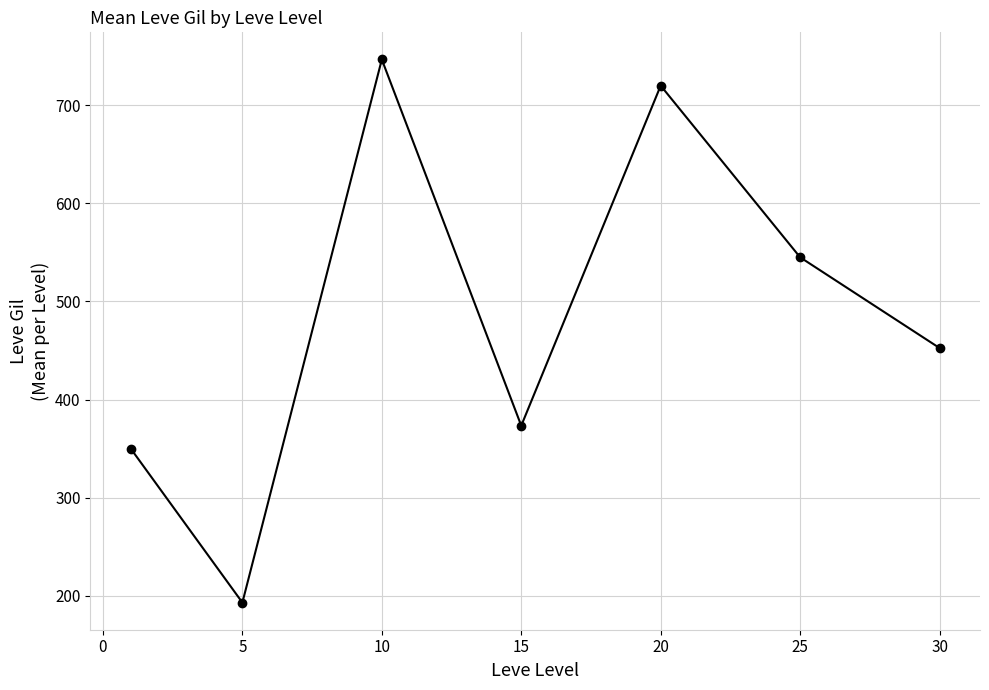

What is the greatest value displayed?

746.7